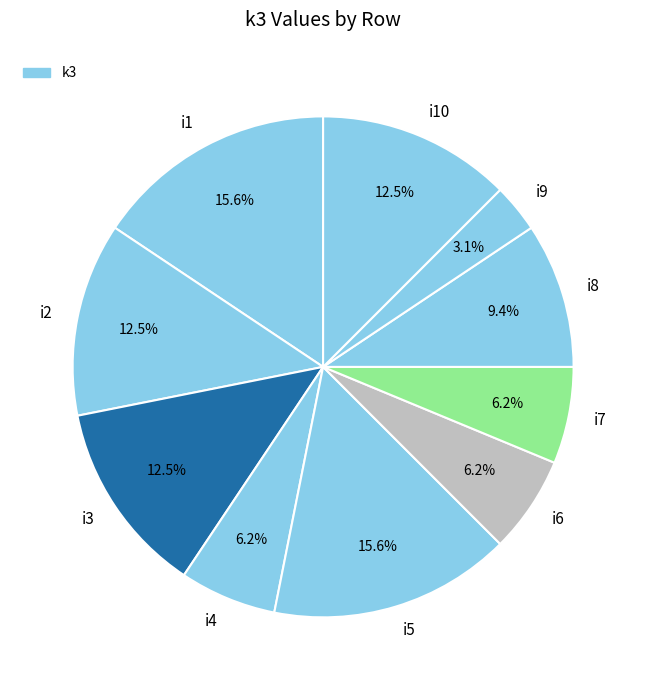

What percentage is NOT represented by i1?

84.4%